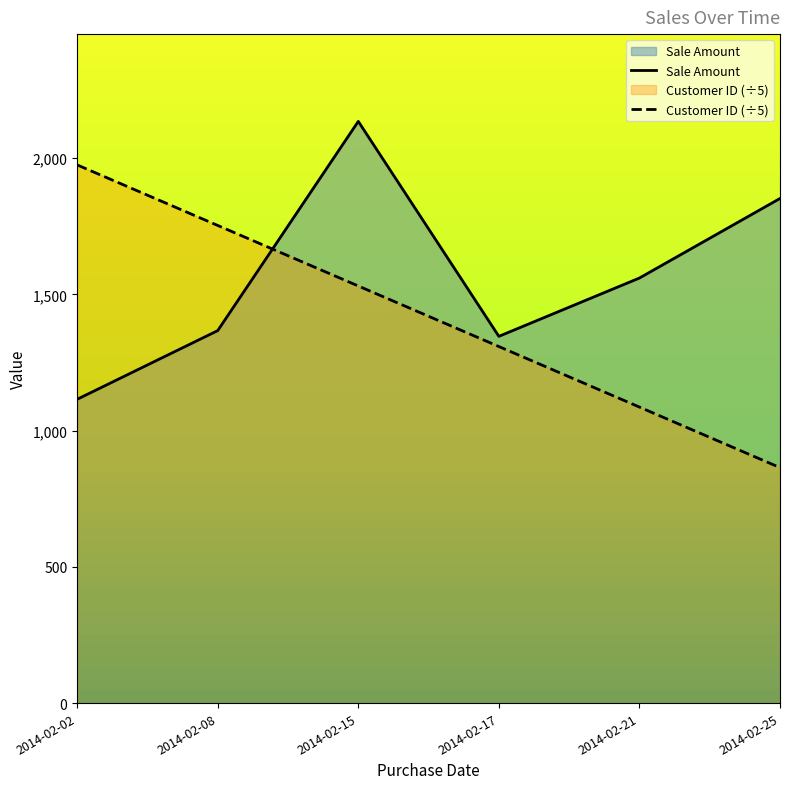

Rank the series by their maximum value, from lowest to highest.

Customer ID (÷5), Sale Amount